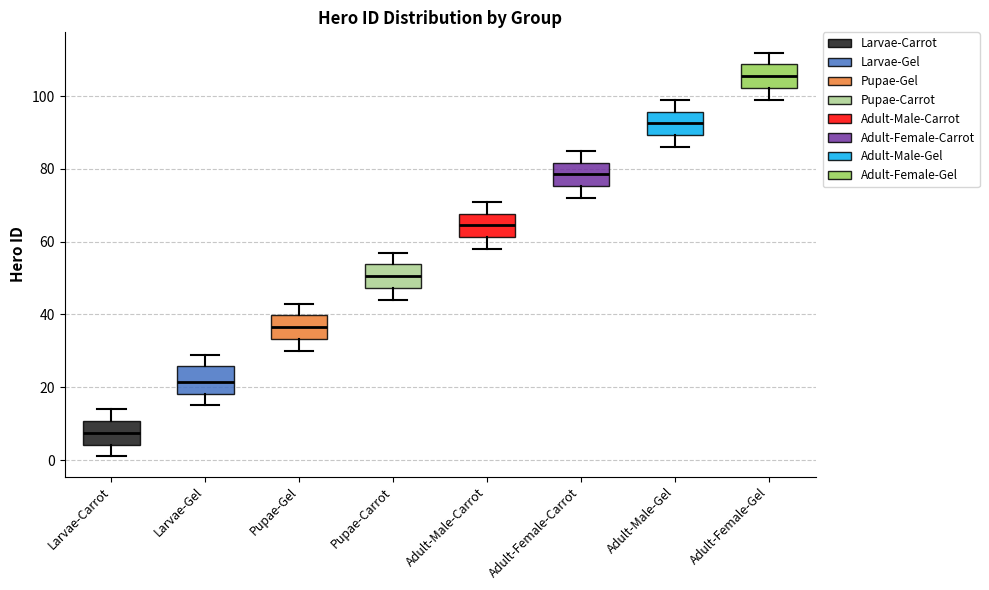

Where is the lower edge of the box for Adult-Male-Gel on the y-axis? The values are not printed on the chart, so give them approximately, as read against the axis.

90